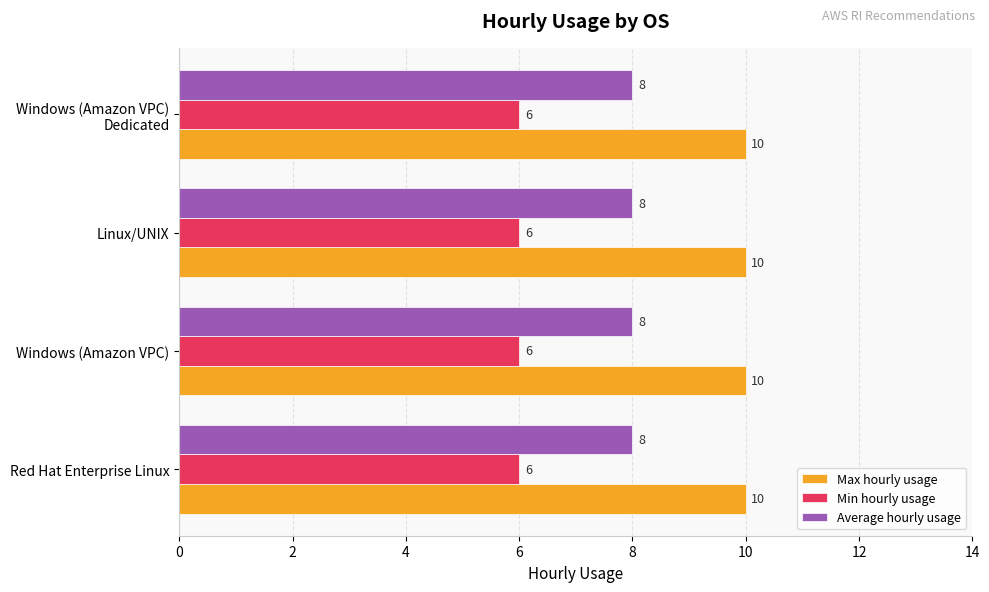

What is the lowest value of the Average hourly usage series?

8